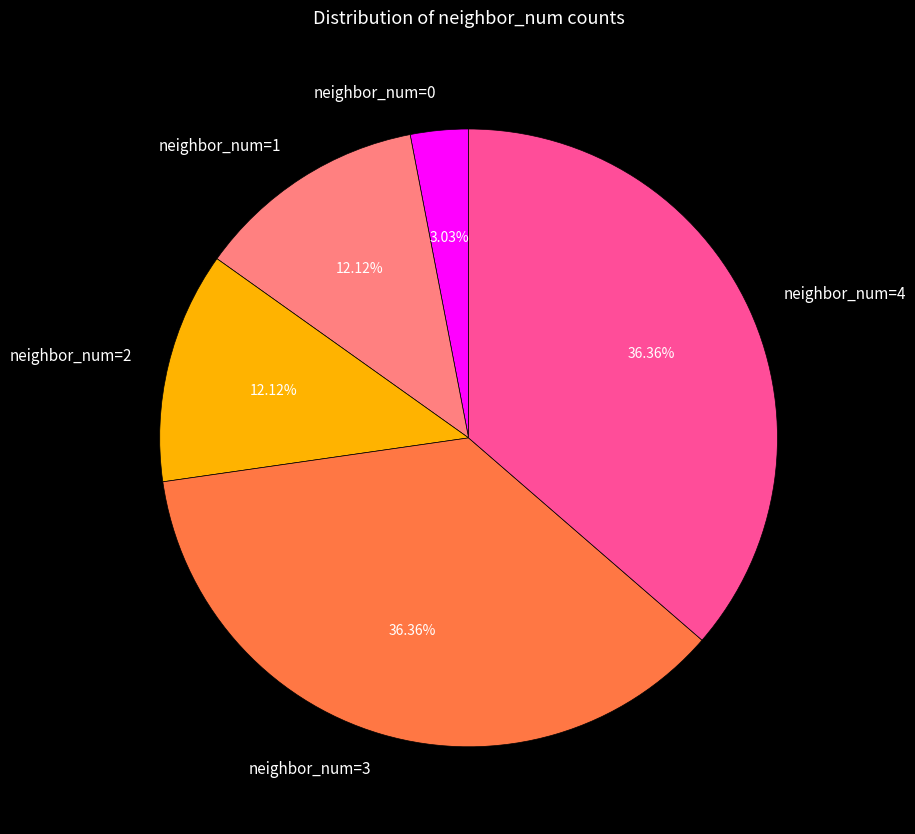

Which has a higher value, neighbor_num=4 or neighbor_num=0?

neighbor_num=4